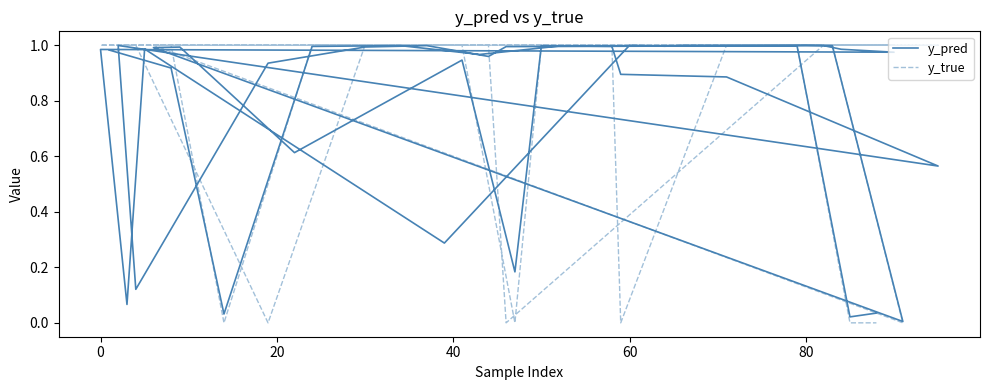

List the series in order of their overall mean, highest first.

y_true, y_pred